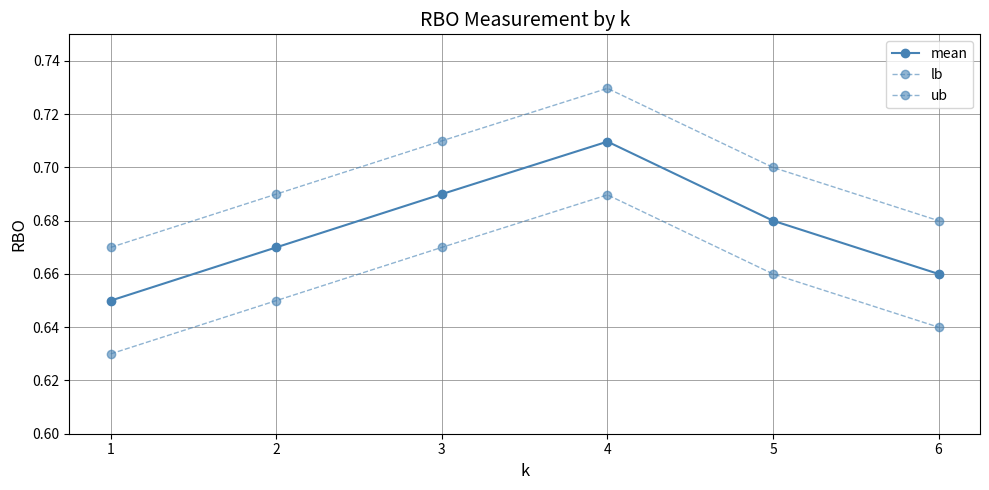

Does the chart display data point markers on the line(s)?

Yes